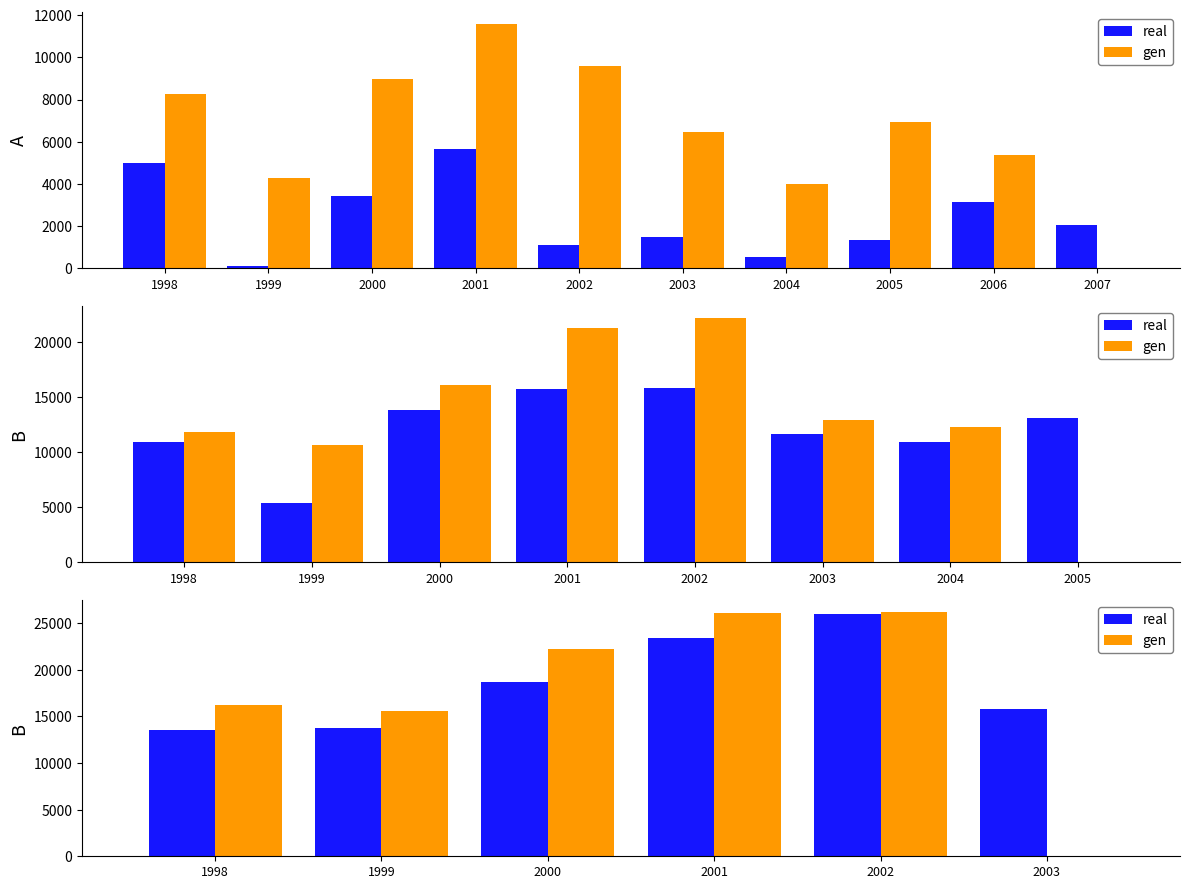

Is it true that gen equals 22214 at 2000?

True